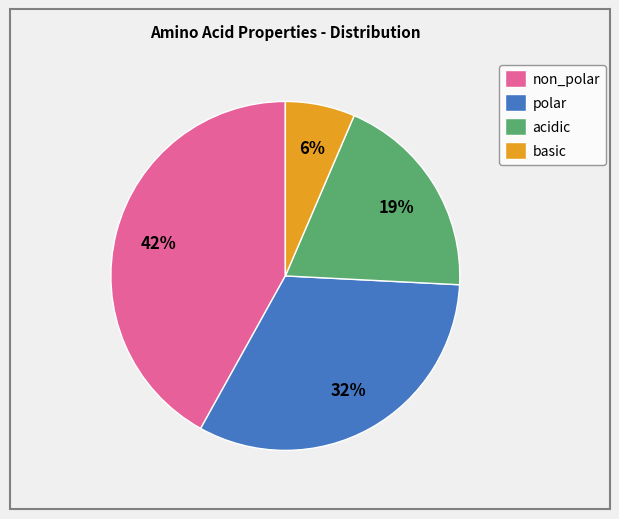

Is the sum of non_polar and polar greater than half?

Yes